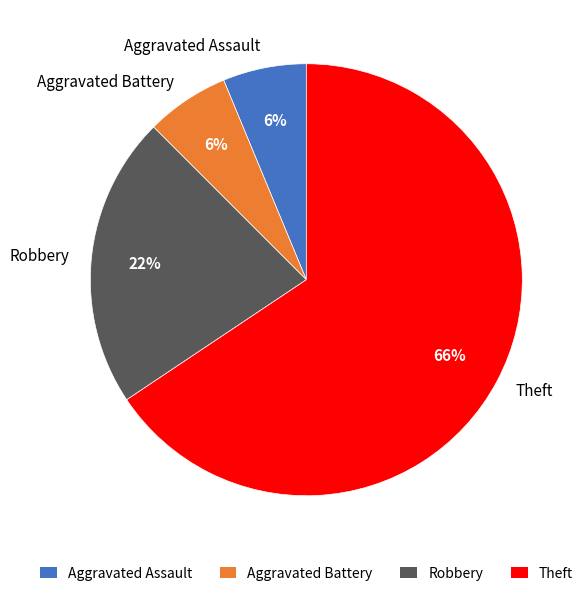

To the nearest percent, what is the combined percentage of Theft and Aggravated Battery?

72%